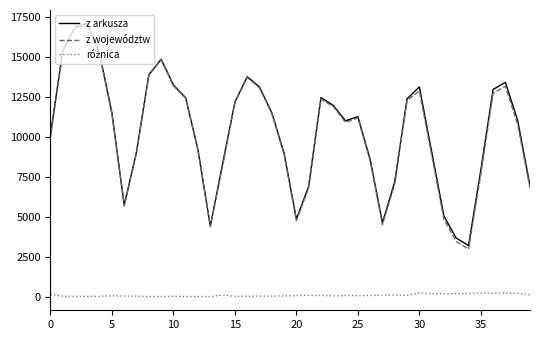

What is the lowest value of the z arkusza series?

3211